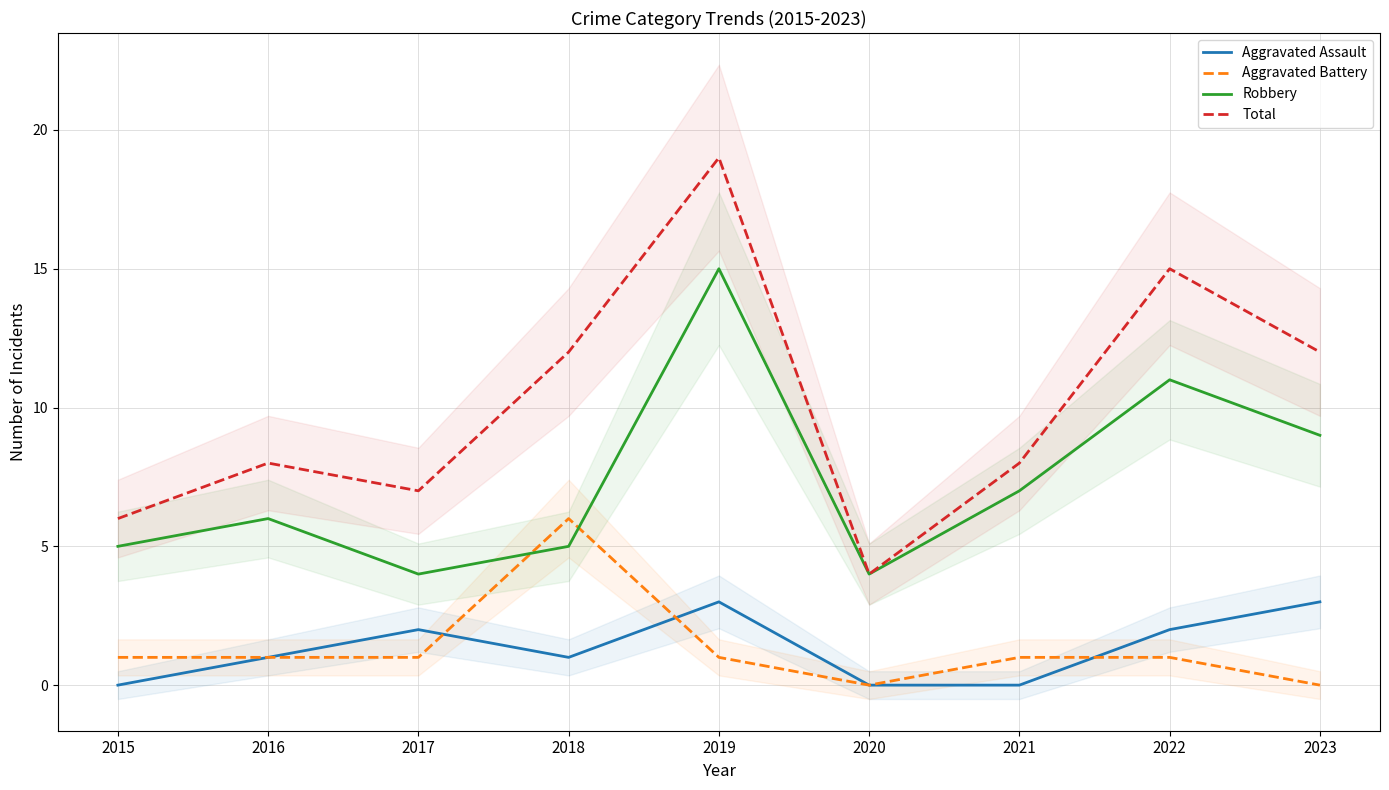

Count the number of data series in this chart.

4